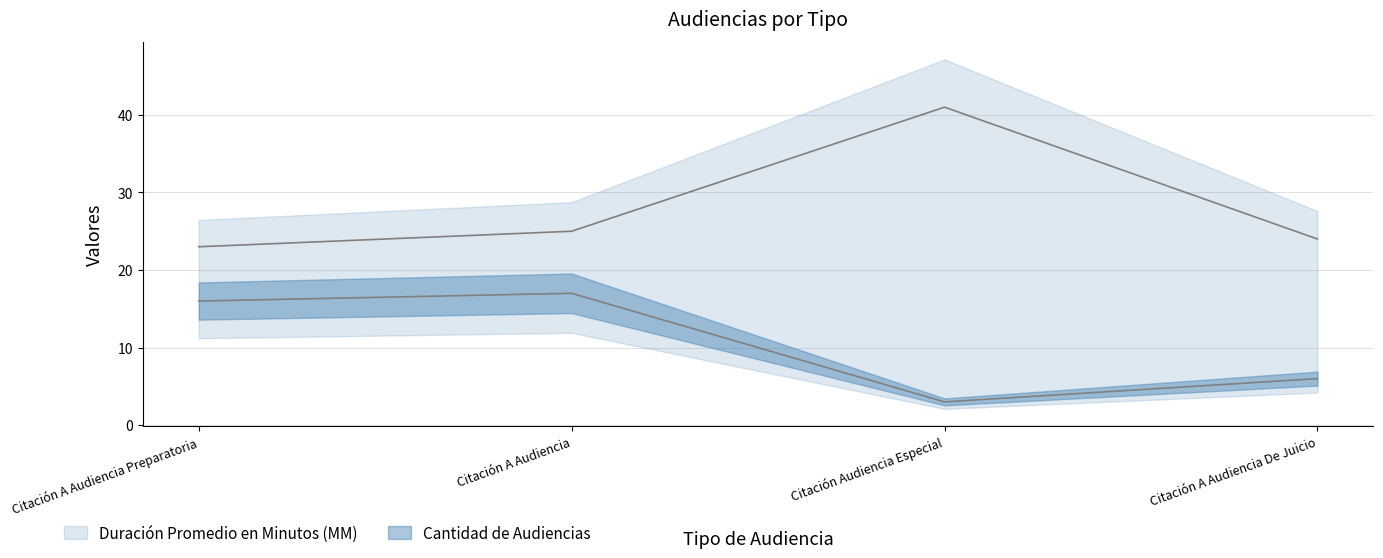

How many series are shown in this chart?

2